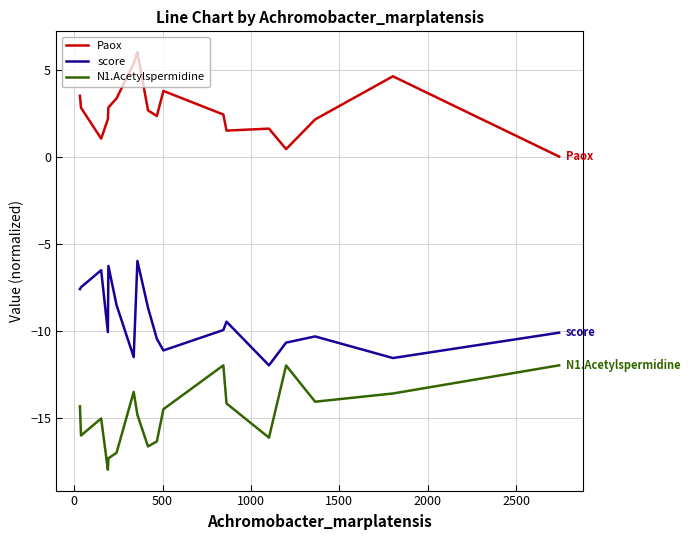

List the series in order of their peak value, highest first.

Paox, score, N1.Acetylspermidine